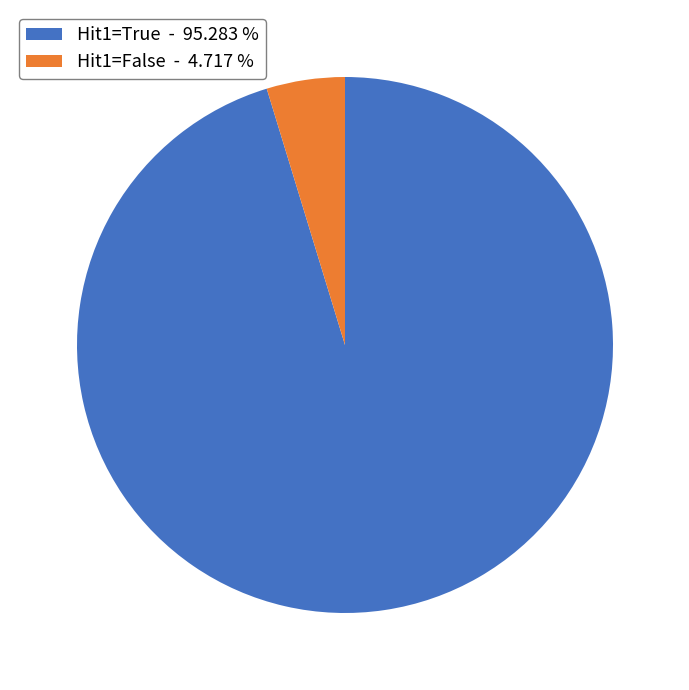

Do Hit1=False - 4.717 % and Hit1=True - 95.283 % together represent more than half of the pie?

Yes